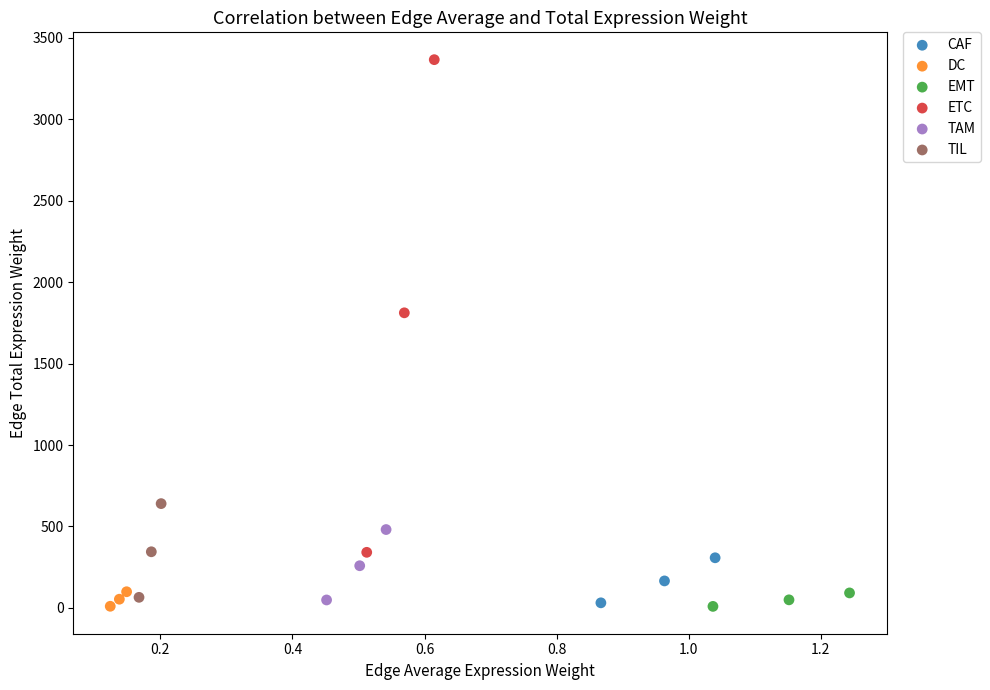

Which series has the widest spread of Y values?

ETC